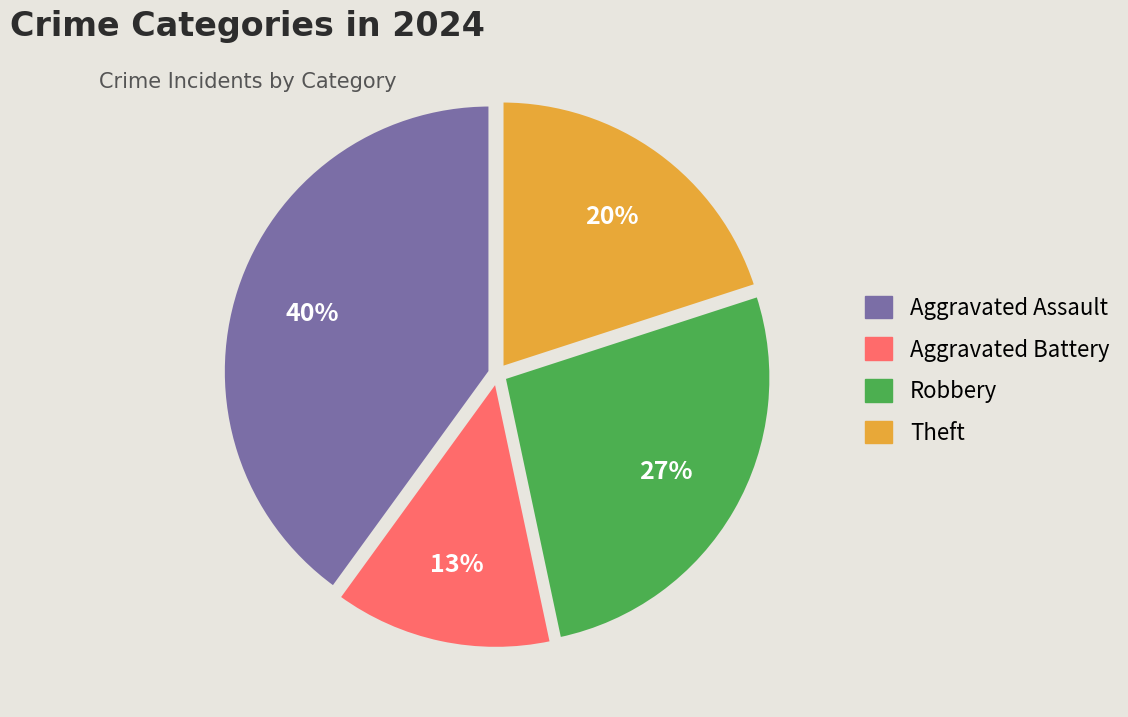

What is the ratio of the value at Aggravated Battery to the value at Theft?

0.7